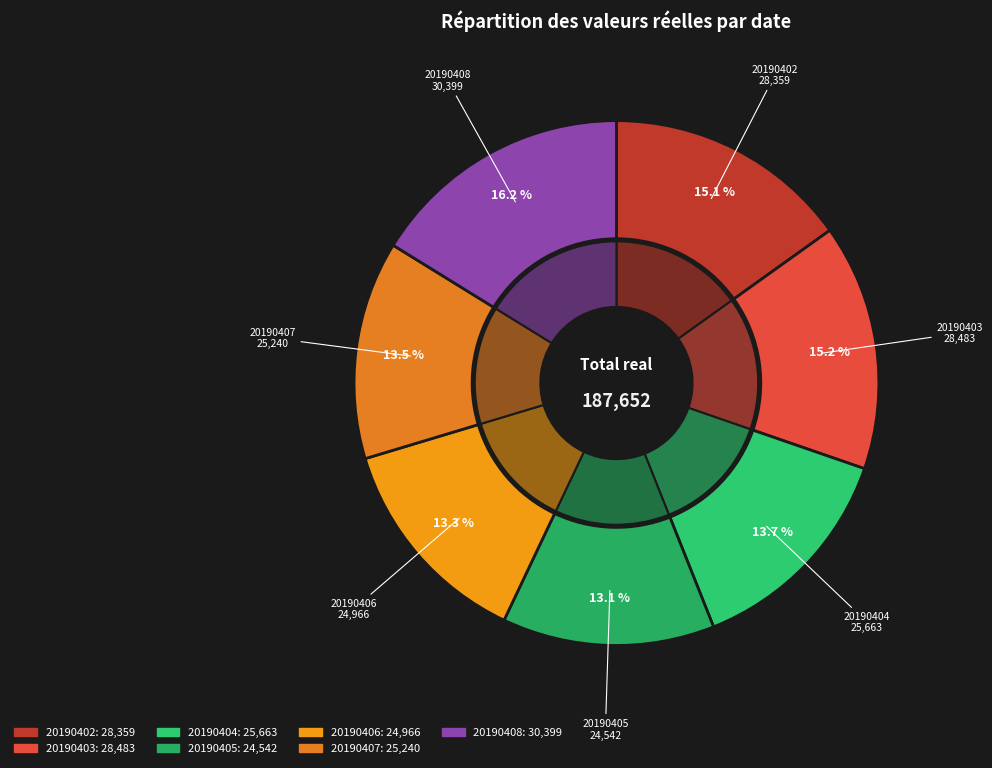

Between 20190405 and 20190404, which is larger?

20190404